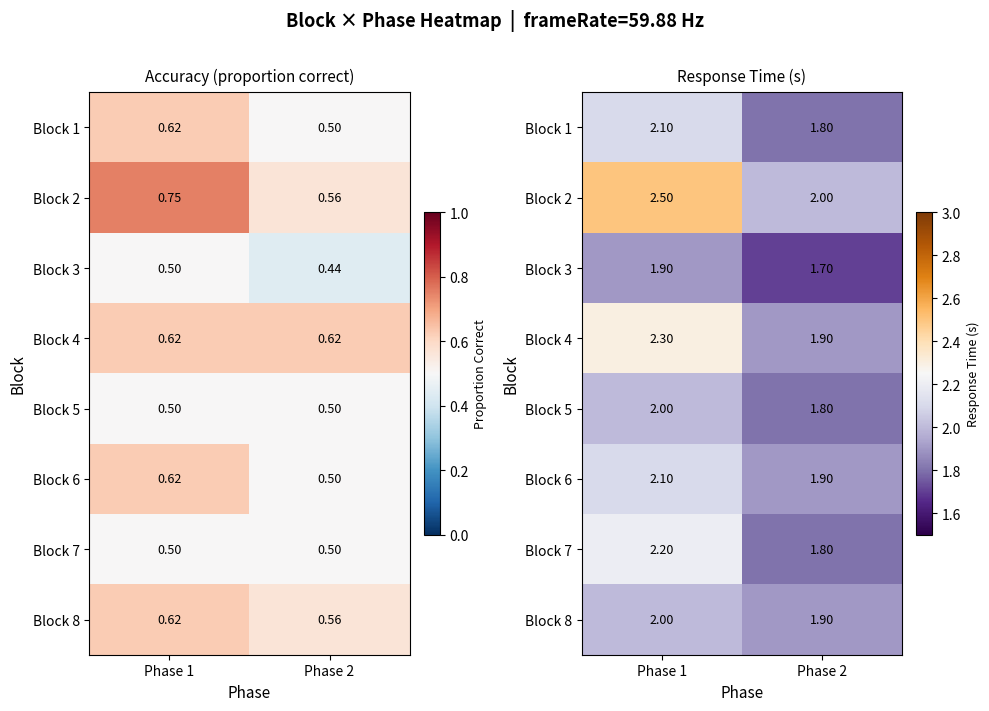

At which category is the sum across all series the highest?

Phase 1